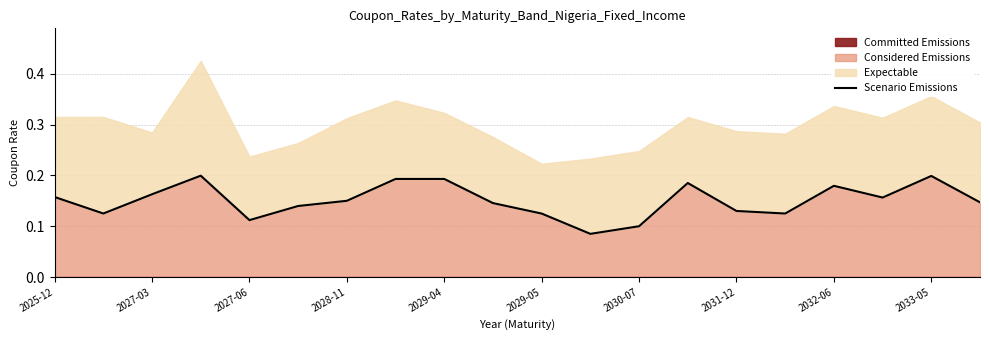

What is the sum of the values at 14 and 11?

0.2